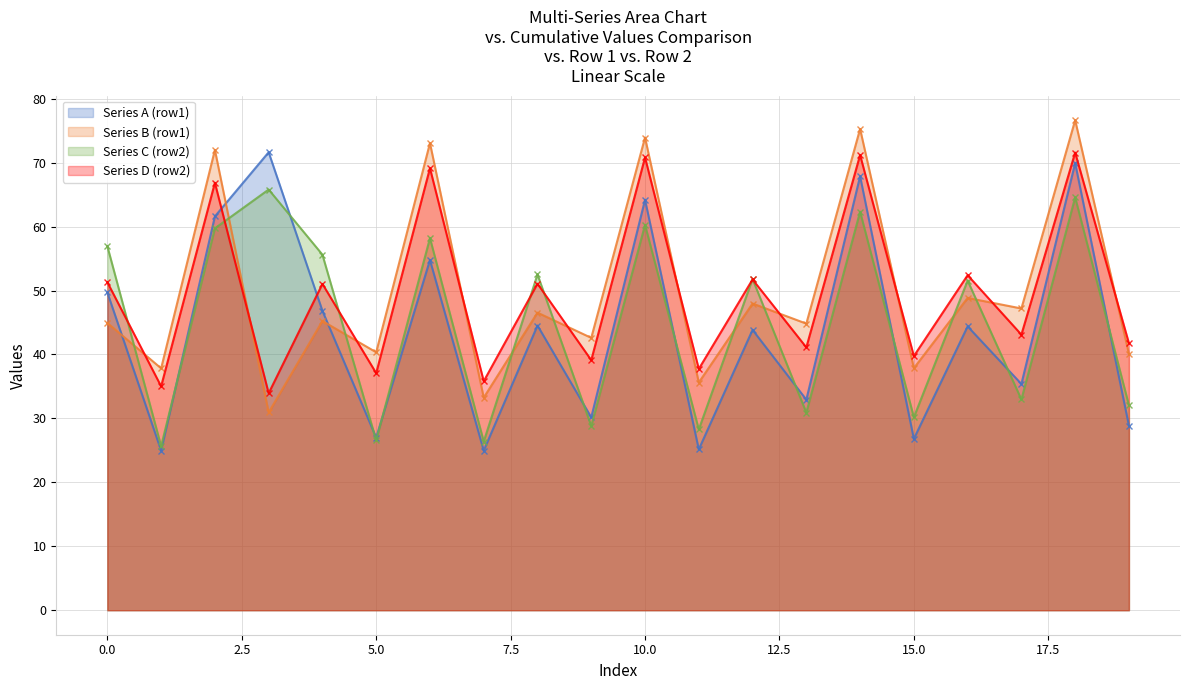

Which has a higher value, 15 or 13?

13